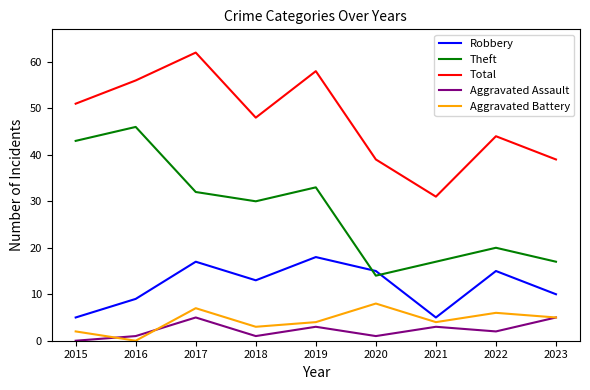

Is the value of Aggravated Assault at 2022 greater than the value of Theft at 2020?

No